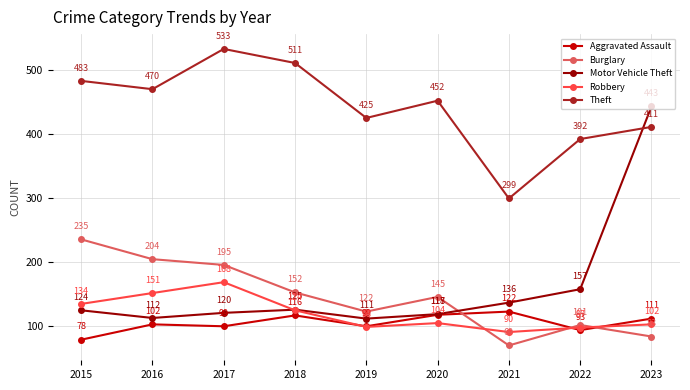

In Robbery, how many points are lower than both neighbors (excluding endpoints)?

2